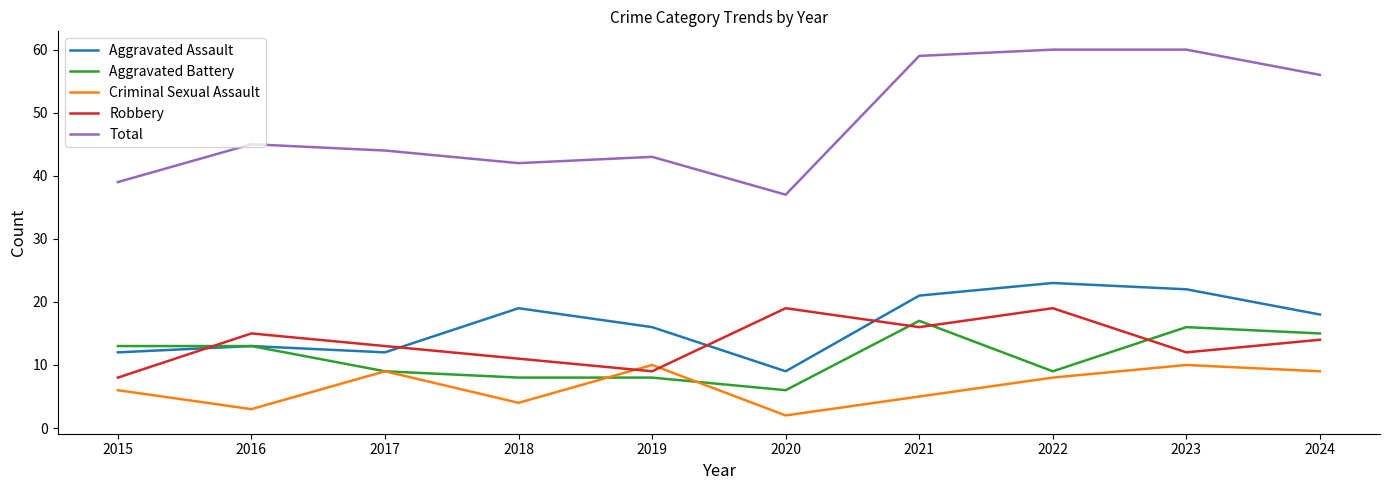

True or false: Aggravated Assault and Robbery cross at least once.

True